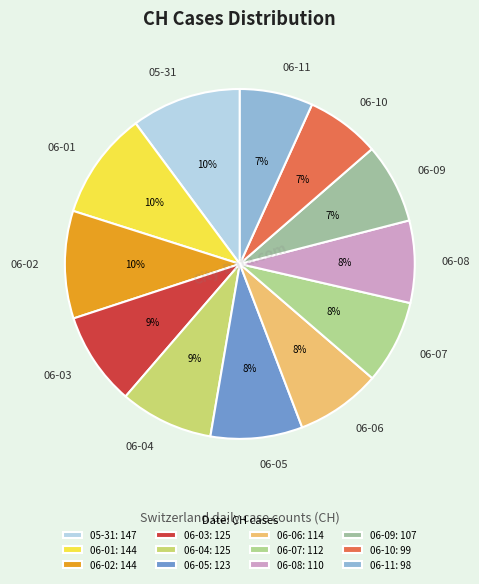

Is it true that 06-06 is 8% of the pie?

True